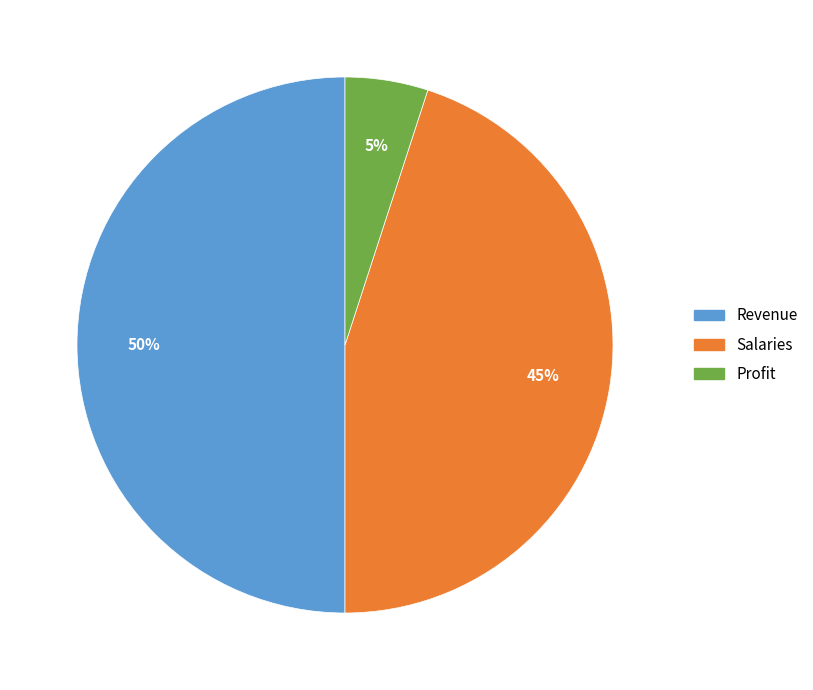

Rank the categories by value from lowest to highest.

Profit, Salaries, Revenue